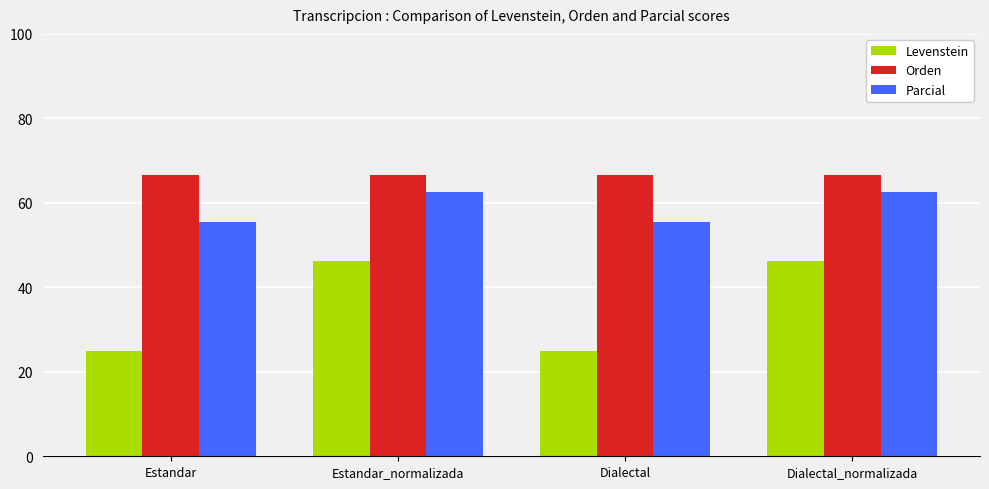

Reading left to right, what are all the values shown in this chart?

Levenstein: 25.0	46.2	25.0	46.2
Orden: 66.7	66.7	66.7	66.7
Parcial: 55.6	62.5	55.6	62.5